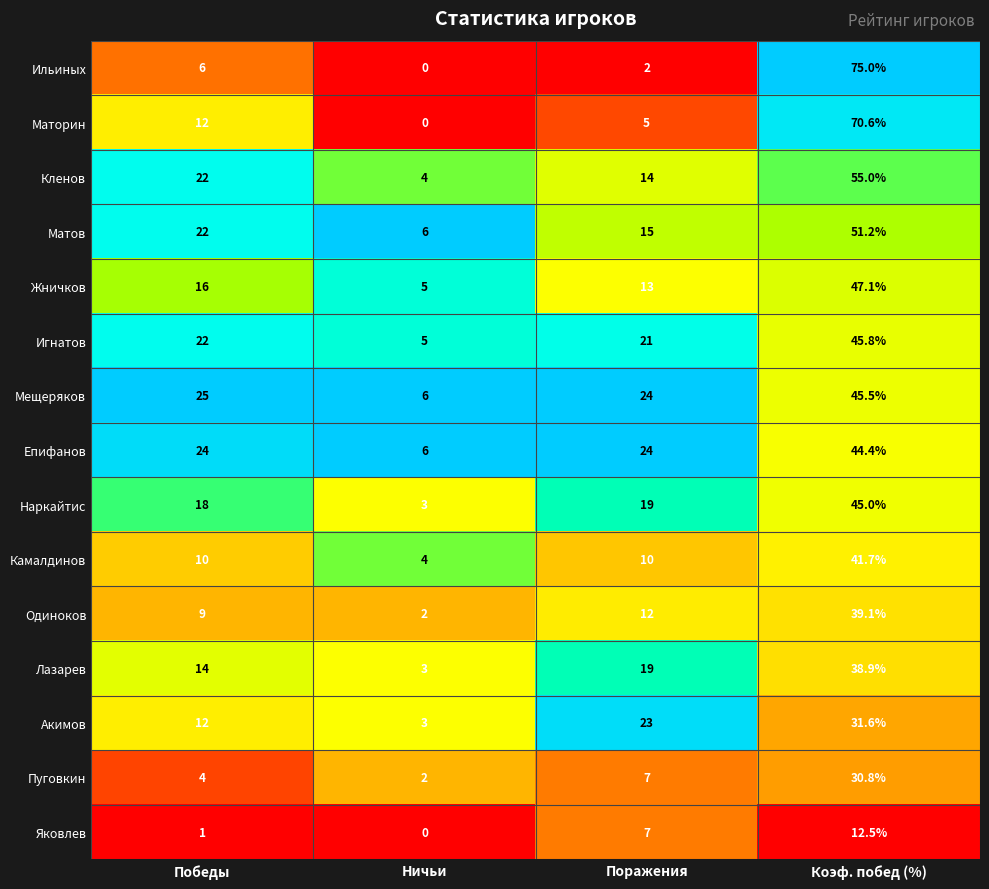

At which category is the sum across all series the highest?

Коэф. побед (%)